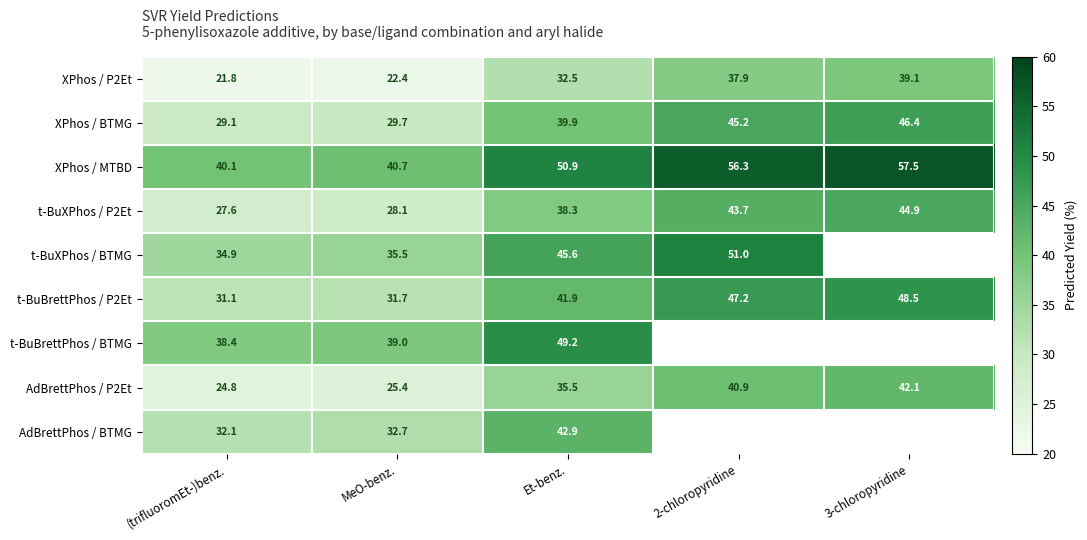

Which label corresponds to the smallest value in the chart?

(trifluoromEt-)benz.